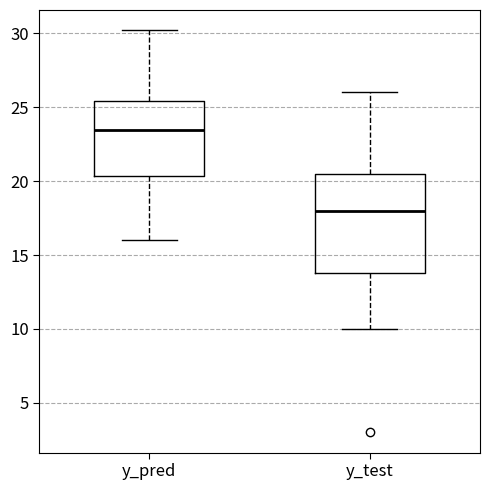

Which box's median line is the highest?

y_pred